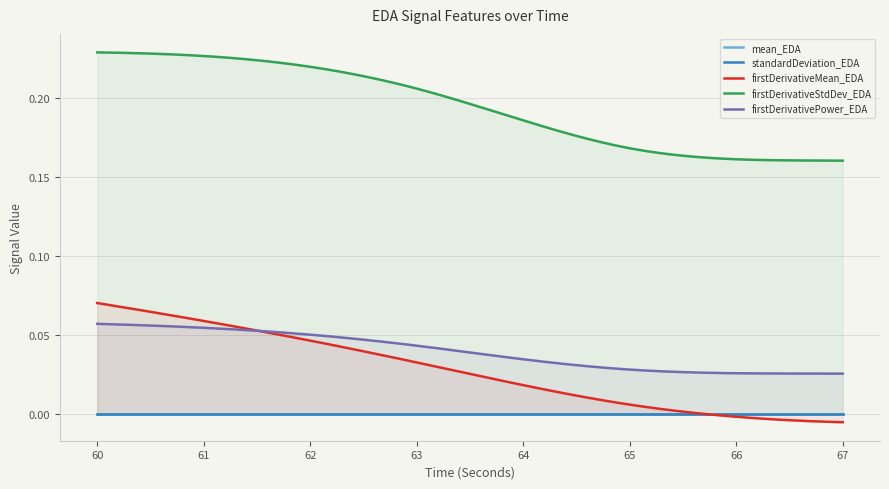

How many negative values does the firstDerivativeMean_EDA series have?

2